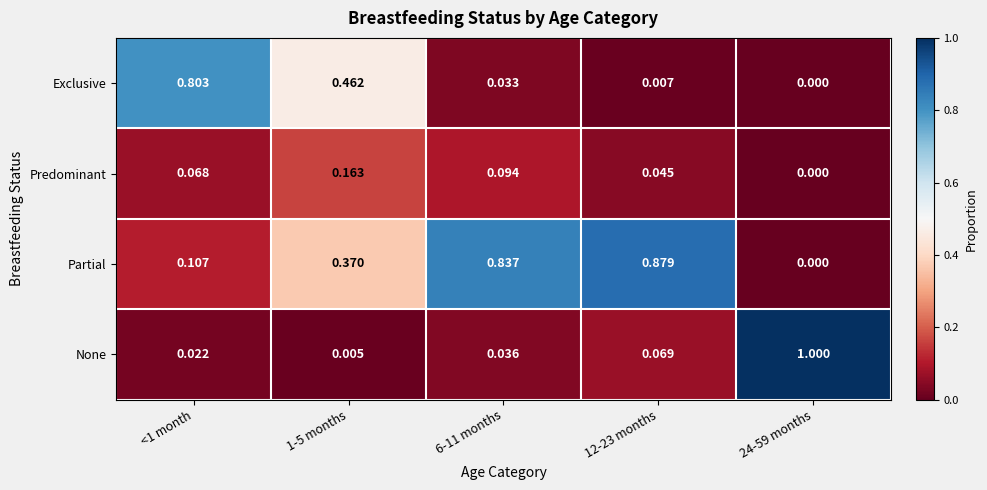

Is the value of Partial at 1-5 months greater than the value of Exclusive at <1 month?

No